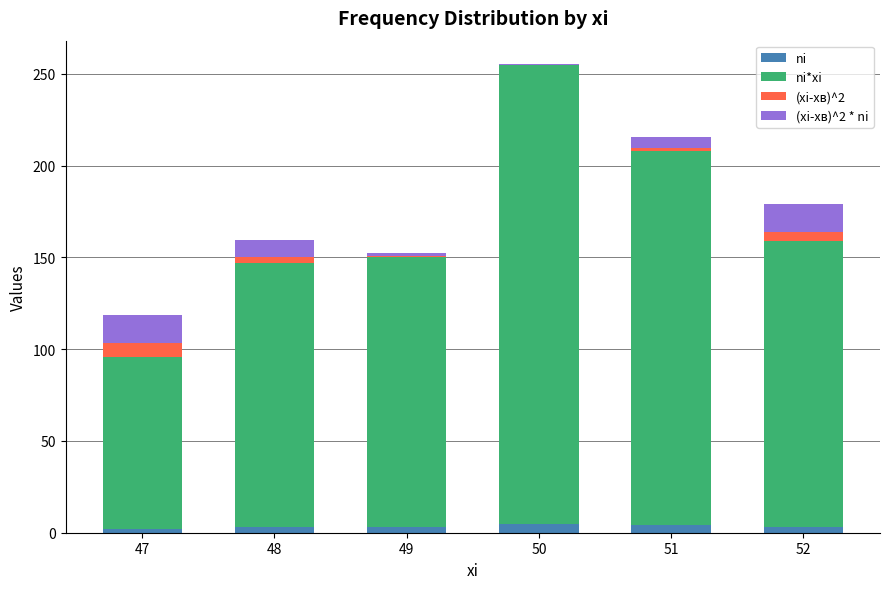

At which category is the sum across all series the highest?

50